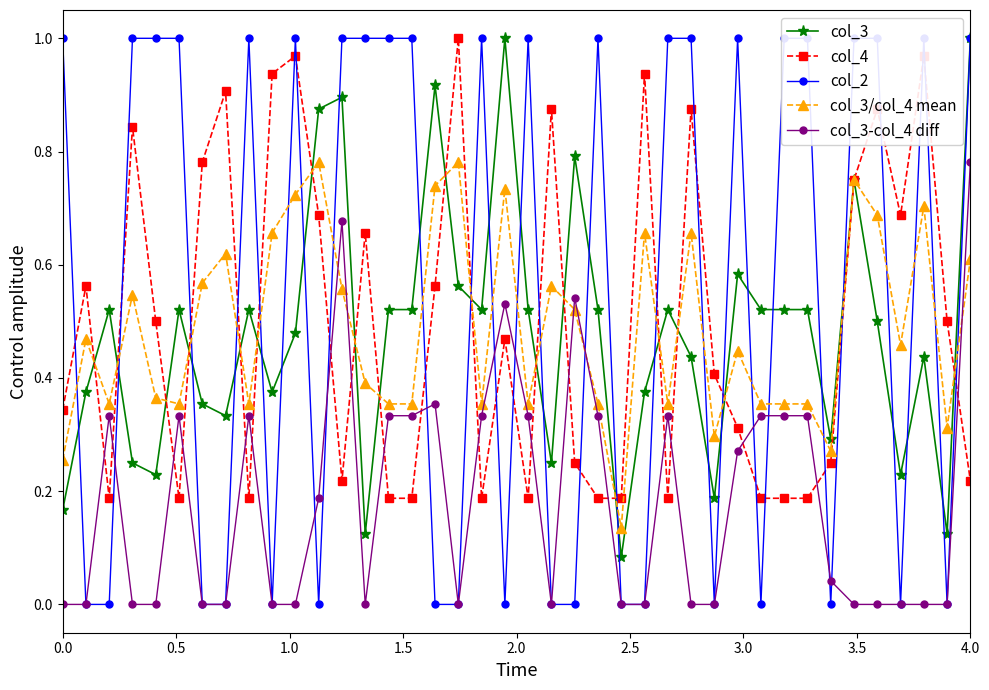

At which label does col_3-col_4 diff reach its peak?

4.0